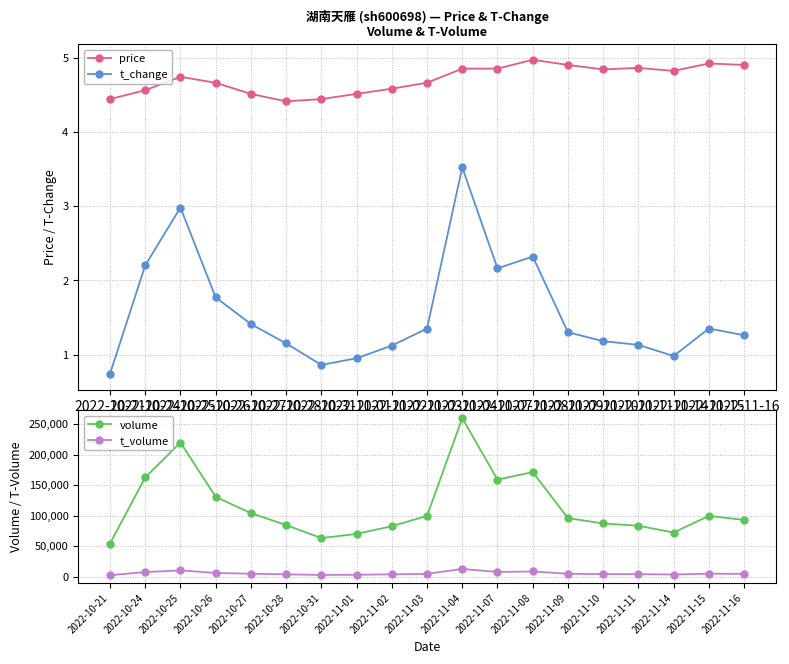

What are all the series names shown in the legend?

price, t_change, volume, t_volume